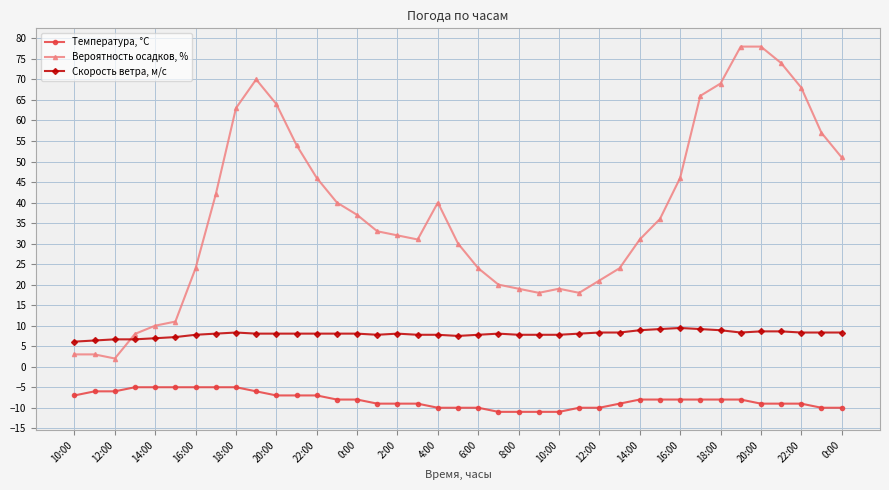

Does the chart display data point markers on the line(s)?

Yes